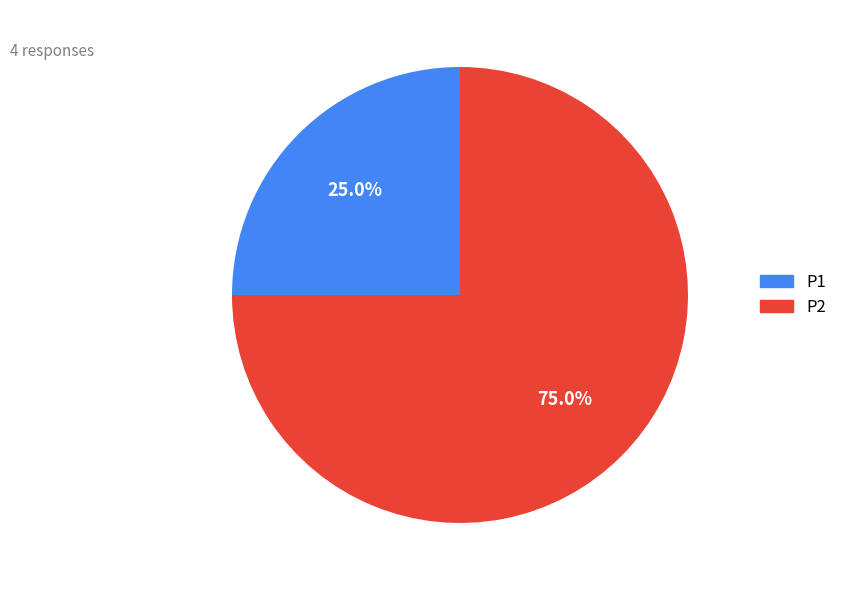

To the nearest percent, what is the difference between the largest and smallest slice percentages?

50%